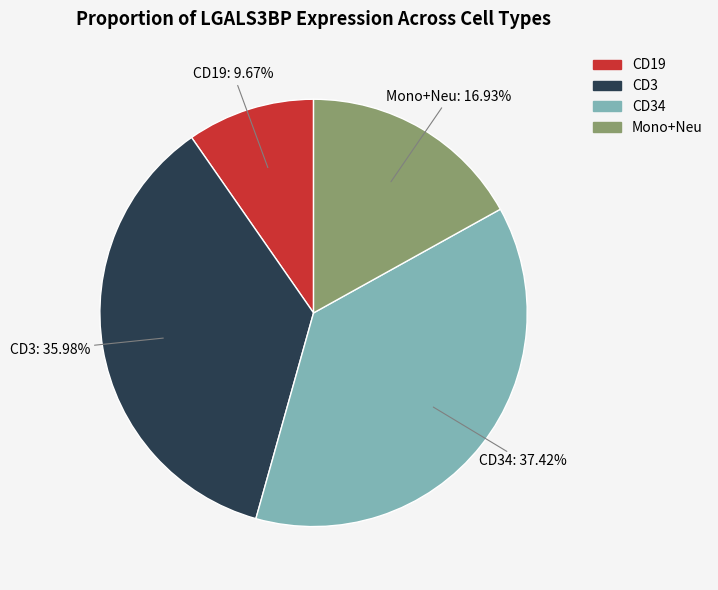

Count the number of slices in the pie.

4